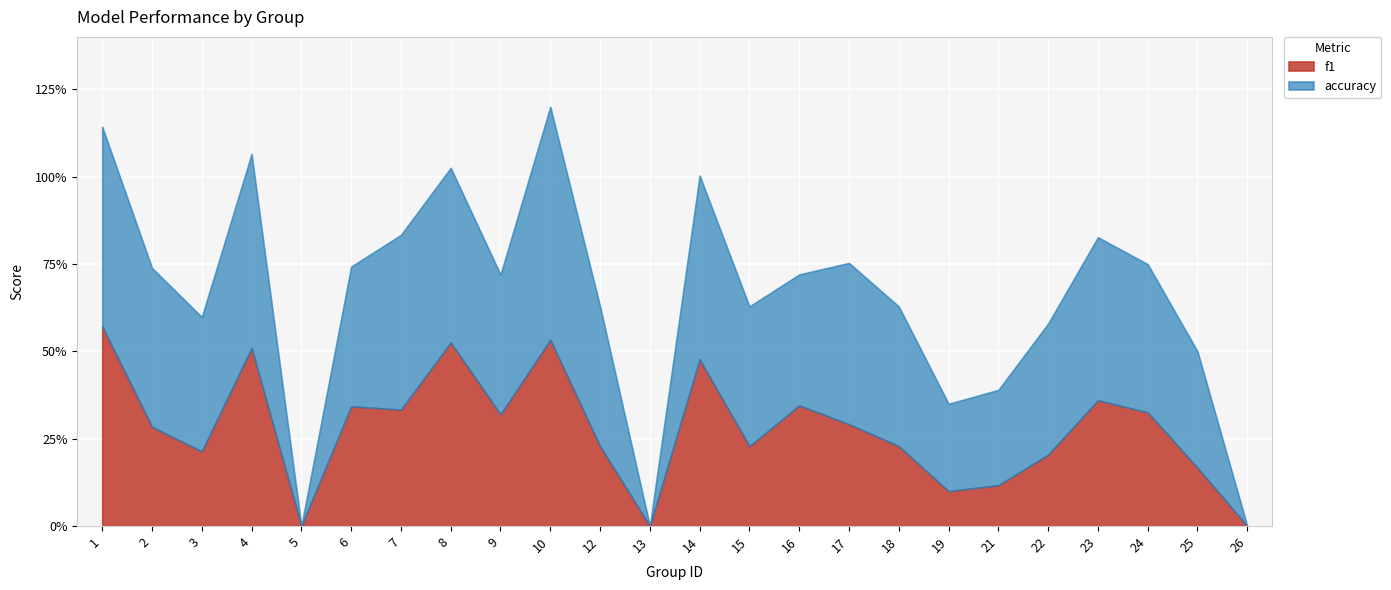

Between which two adjacent categories do accuracy and f1 first intersect?

7 and 8